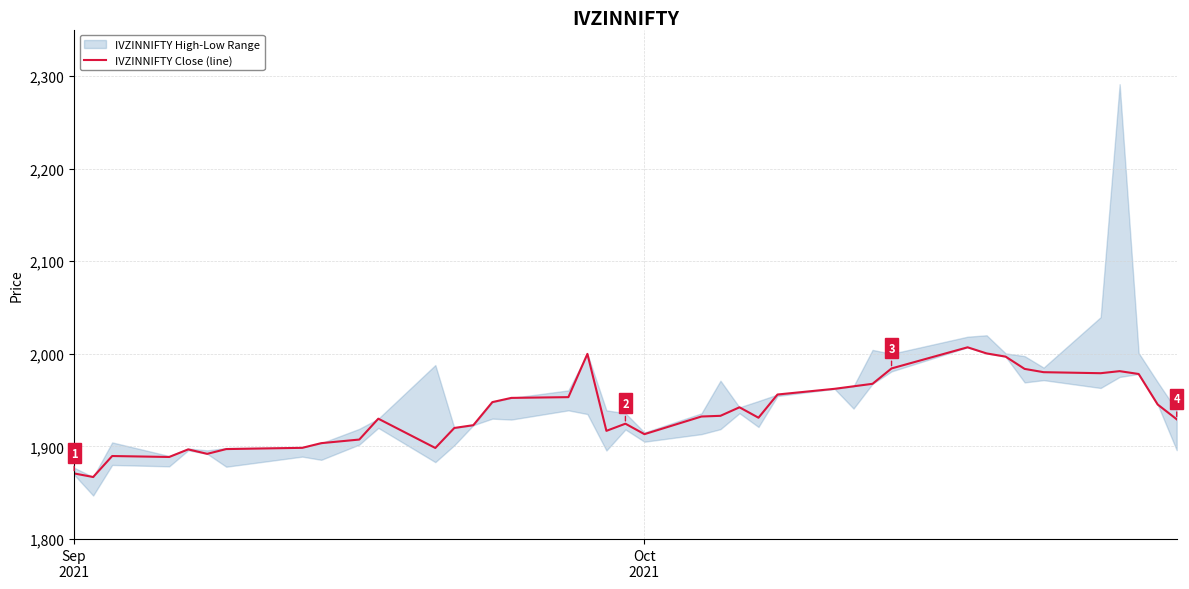

What is the maximum value shown in the chart?

2007.0